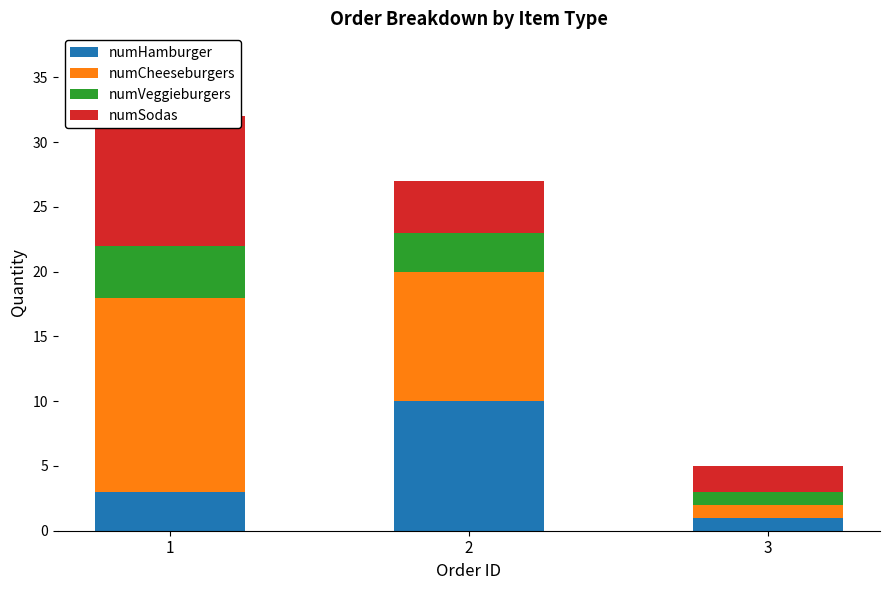

How many data points in numSodas are less than 4?

1